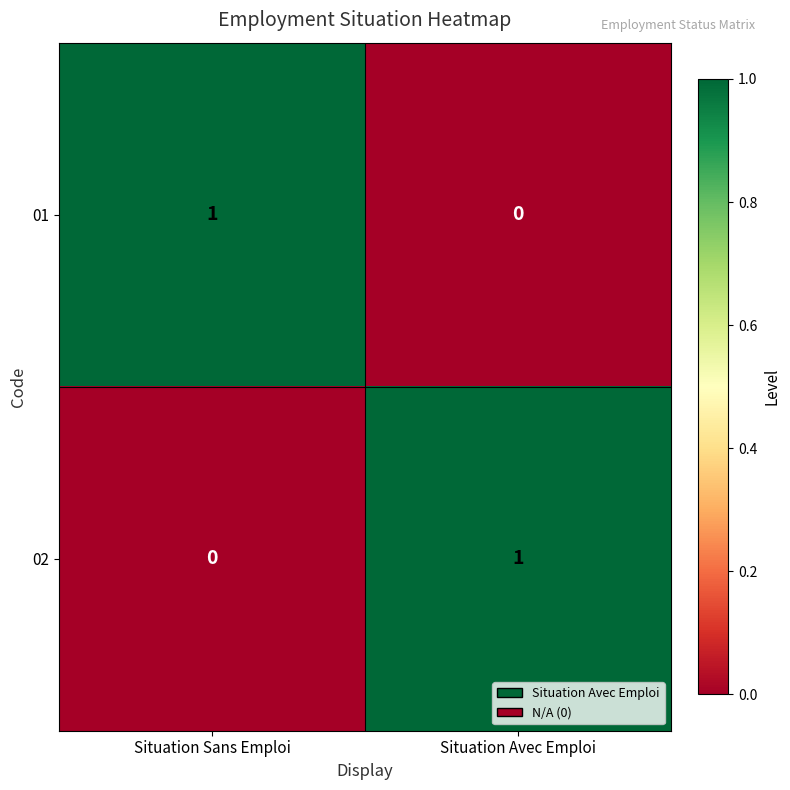

At which label does 01 reach its peak?

Situation Sans Emploi